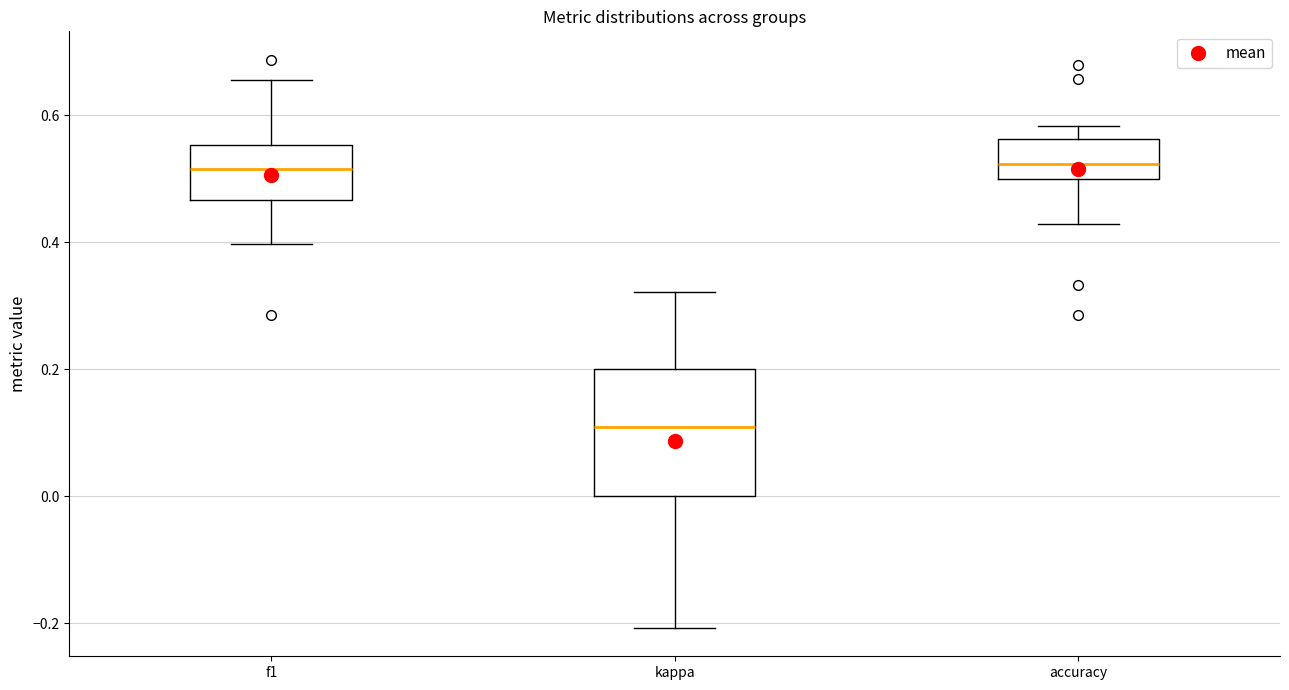

Comparing the boxes themselves (not the whiskers), which one is the tallest?

kappa